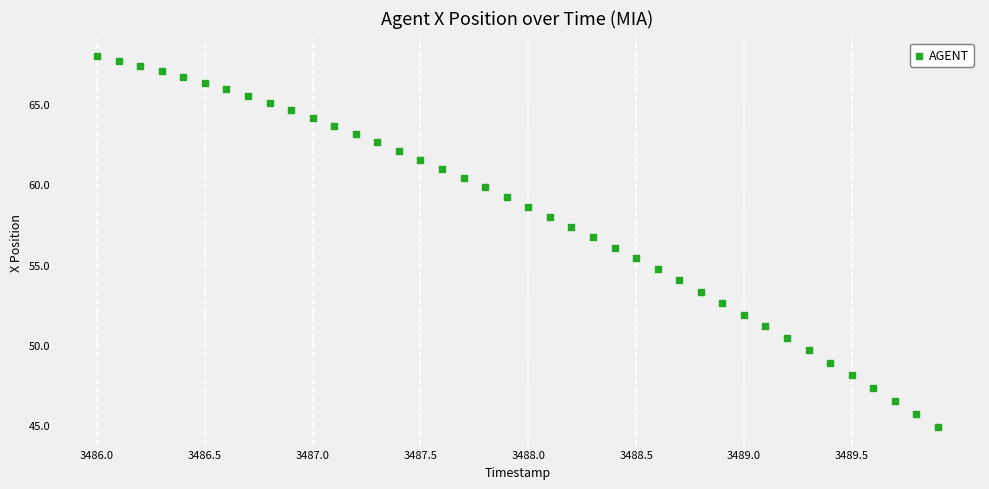

What is the range of X values (max minus min)?

3.9